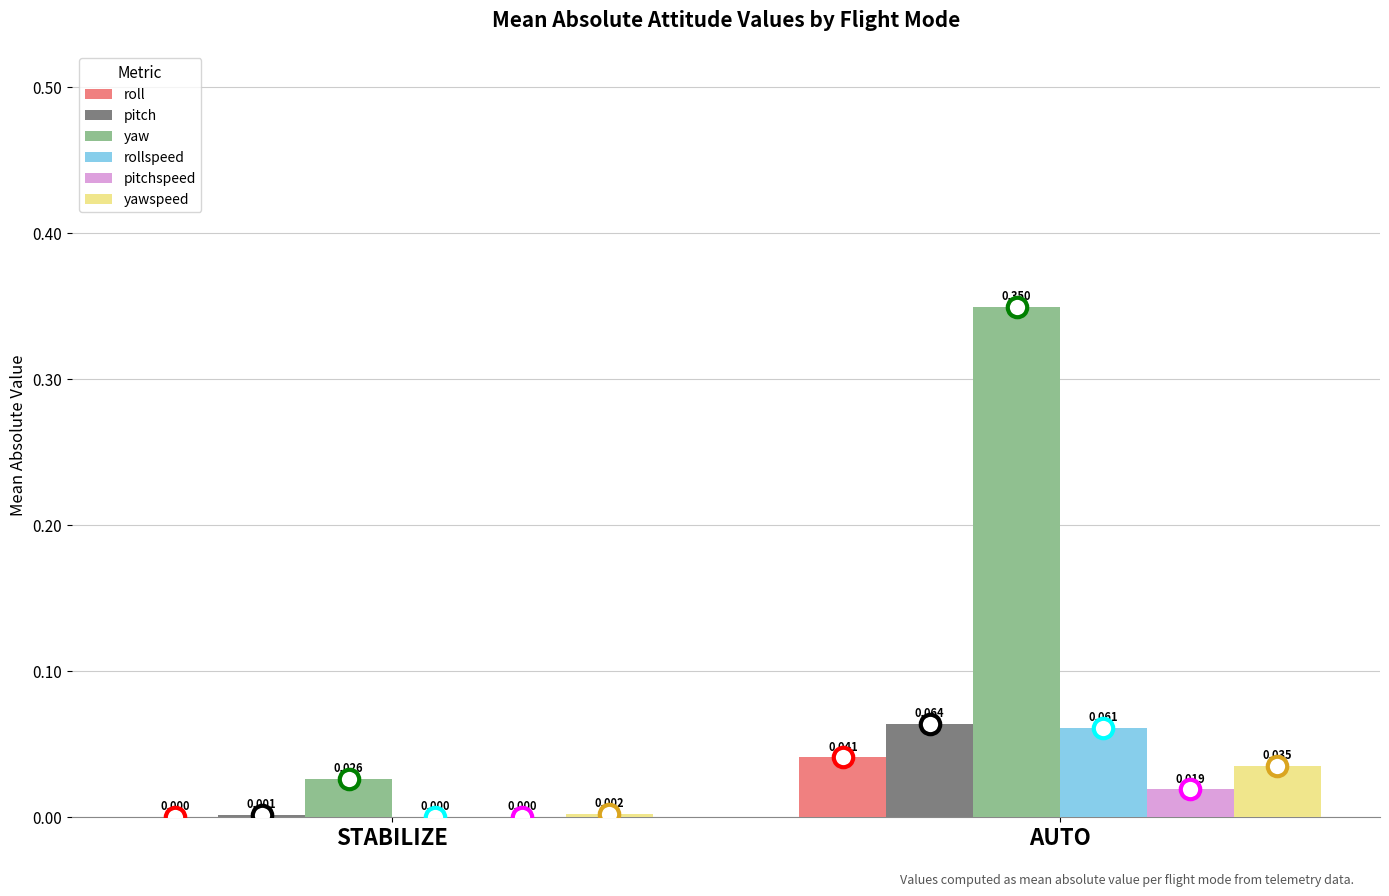

At which label is yawspeed closest to 0?

STABILIZE